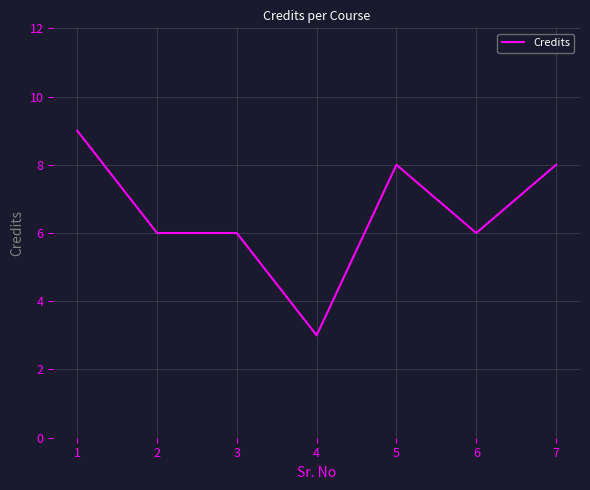

Which has a higher value, 4 or 7?

7